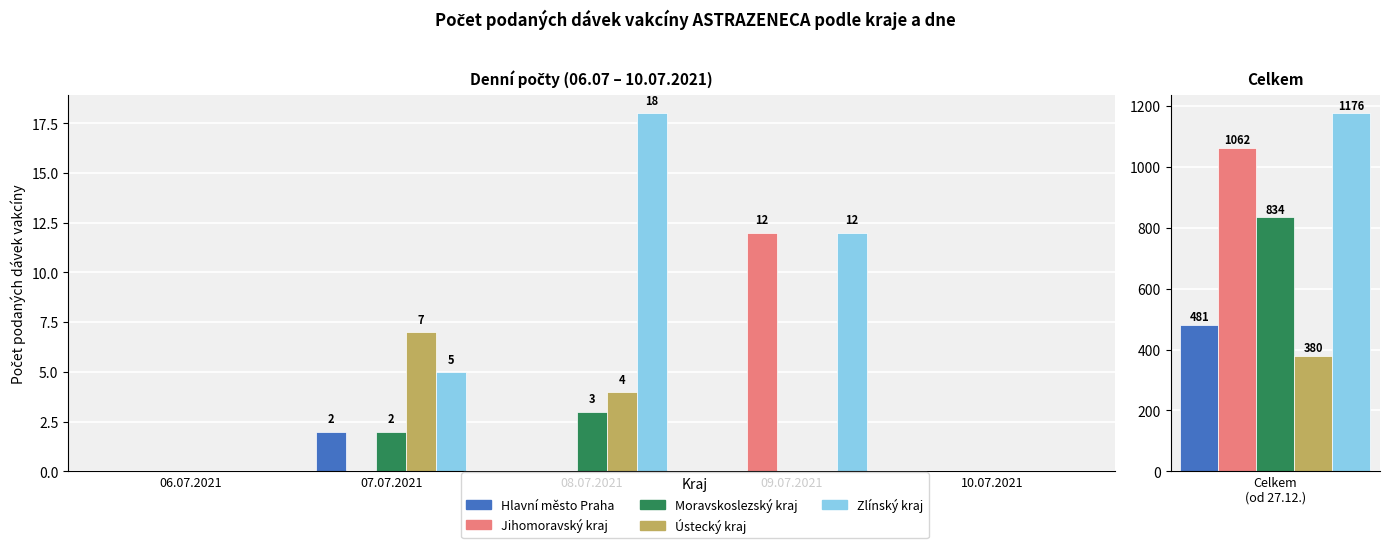

Between 09.07.2021 and 06.07.2021, which is larger?

09.07.2021